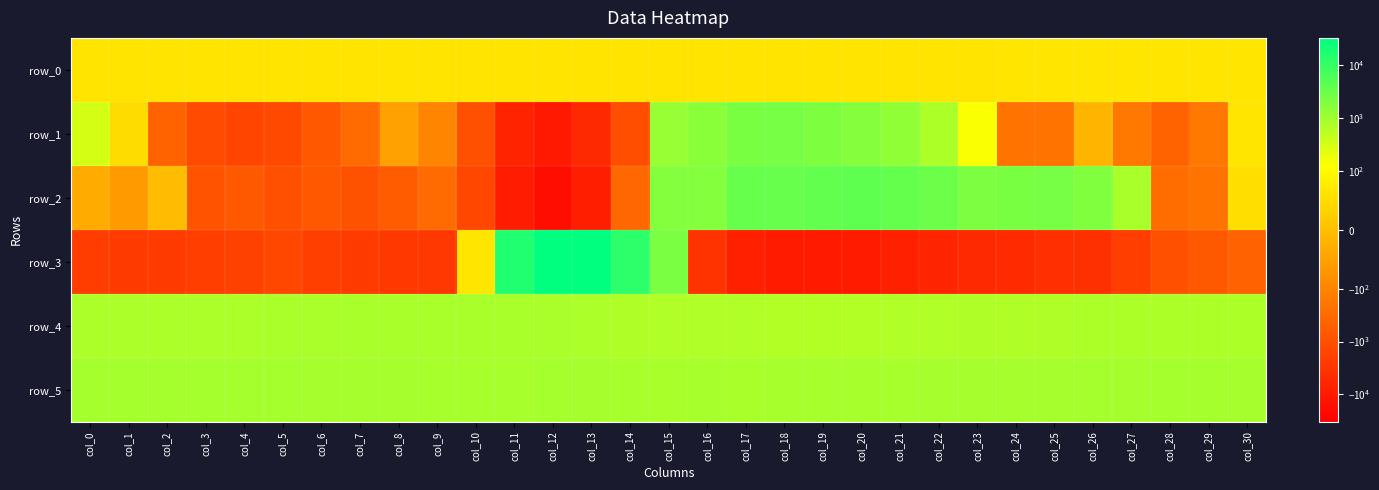

What is the difference between the row_4 values at col_10 and col_17?

119.0